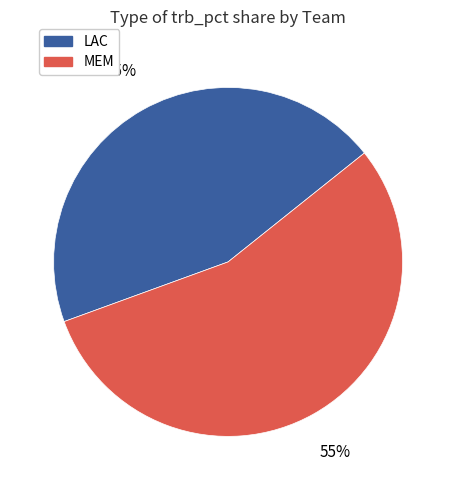

Does any single category account for the majority?

Yes